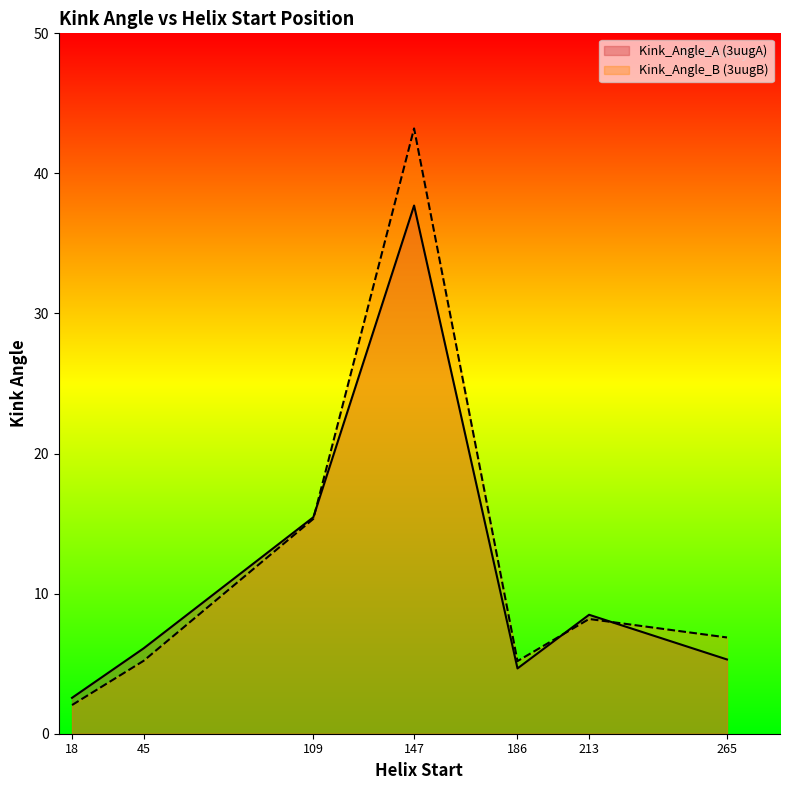

Which series has the largest range (max minus min)?

Kink_Angle_B (3uugB)